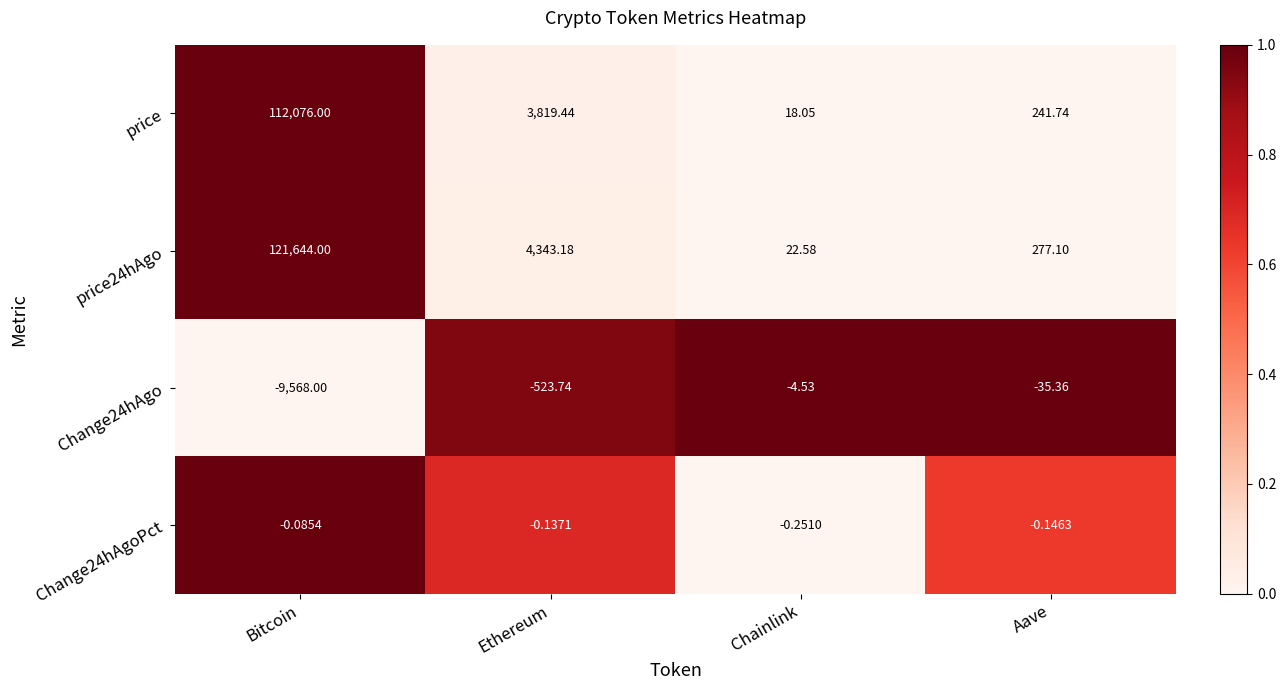

Is the value of price at Ethereum greater than the value of price24hAgo at Ethereum?

No